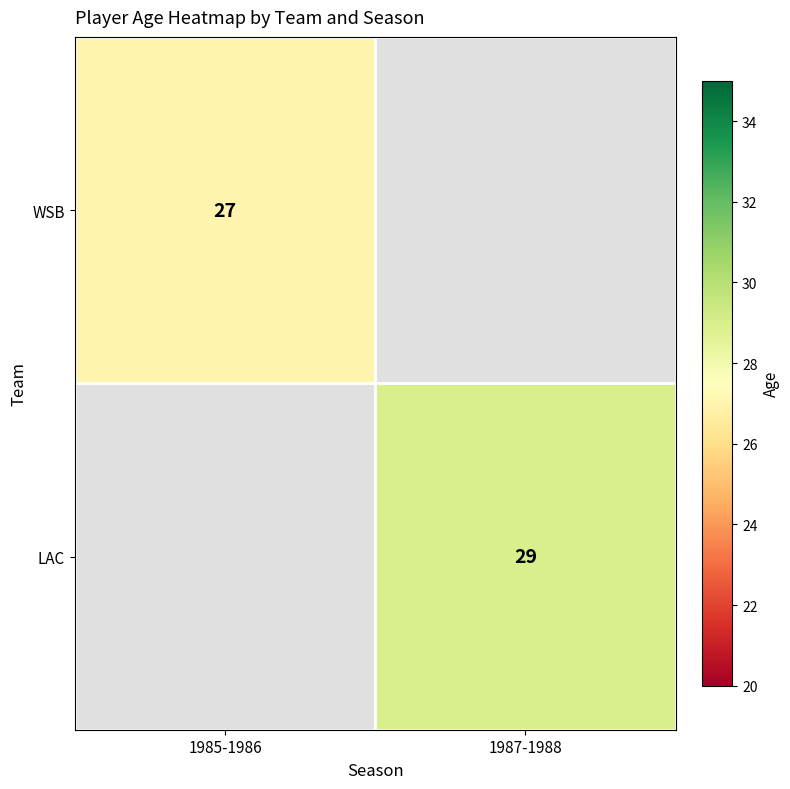

The value of WSB at 1985-1986 is 8. True or false?

False